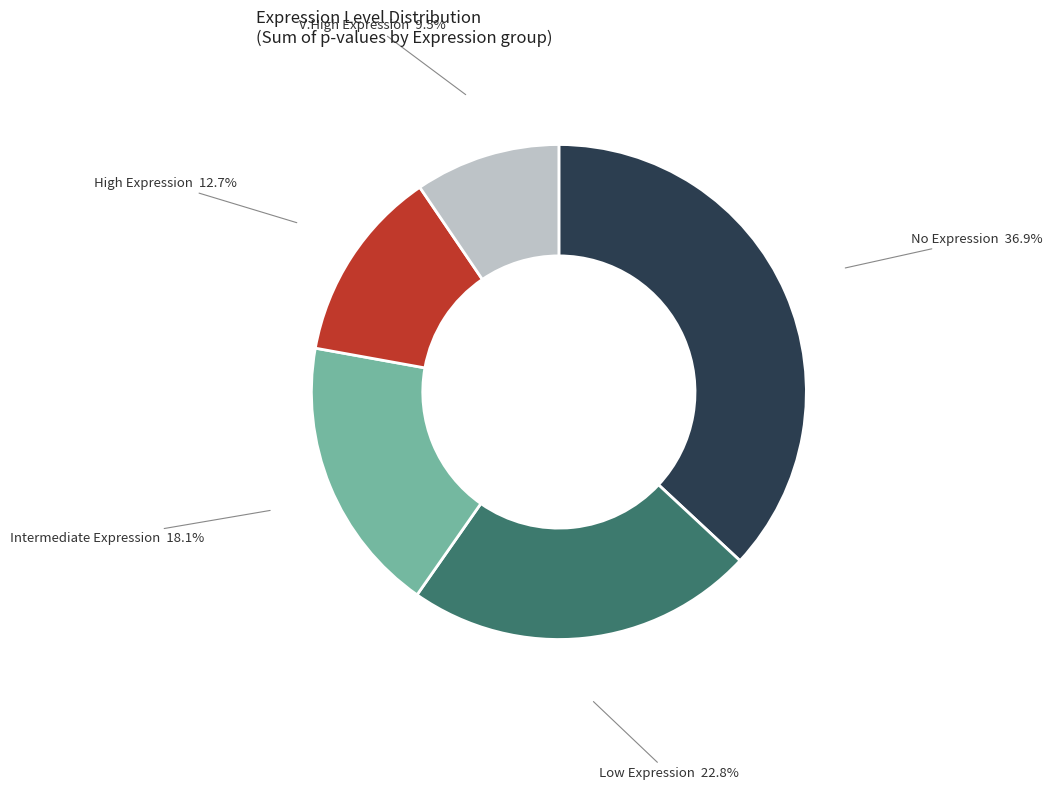

Which slice is the largest?

No Expression